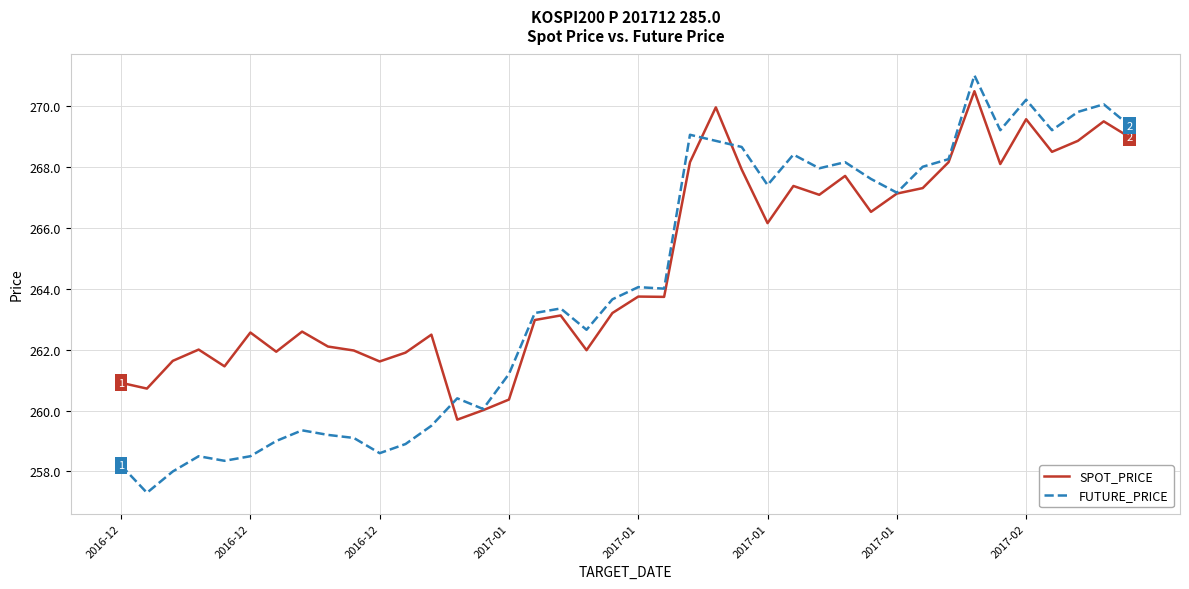

Which series has the largest total across all categories?

SPOT_PRICE